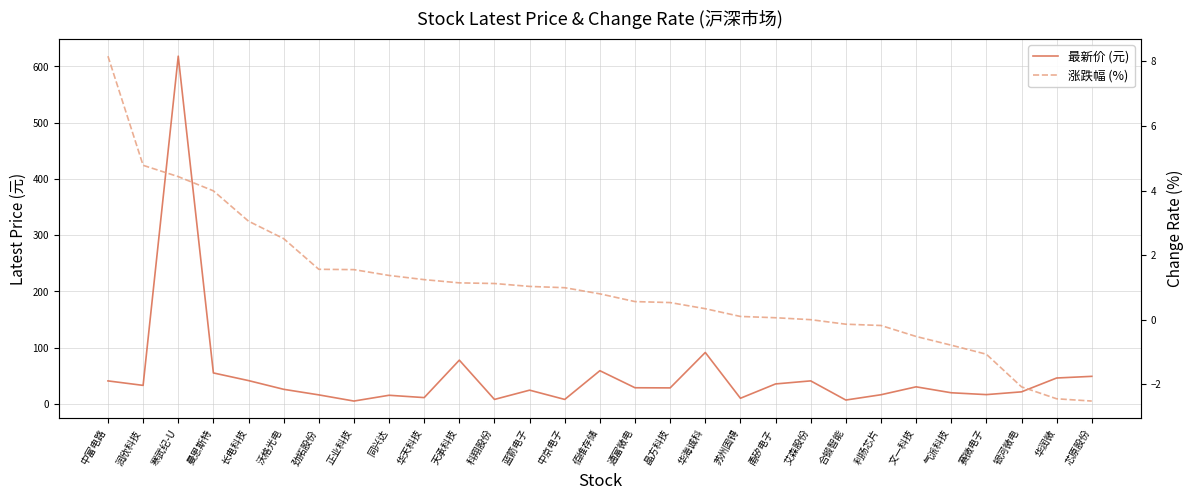

What is the average value of the 最新价 (元) series?

51.2